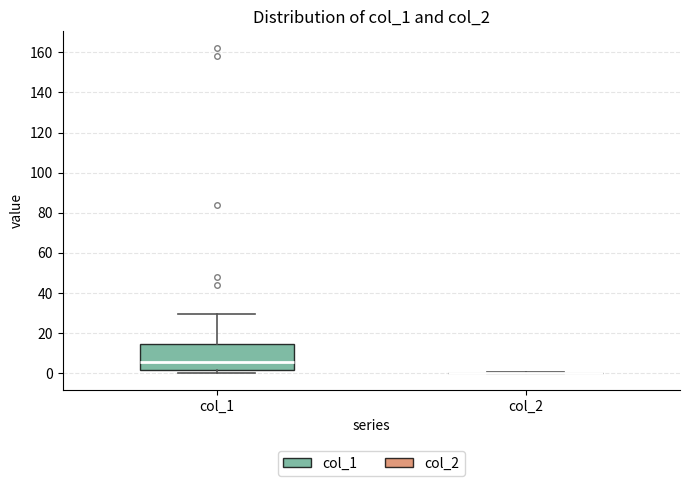

Comparing the boxes themselves (not the whiskers), which one is the tallest?

col_1